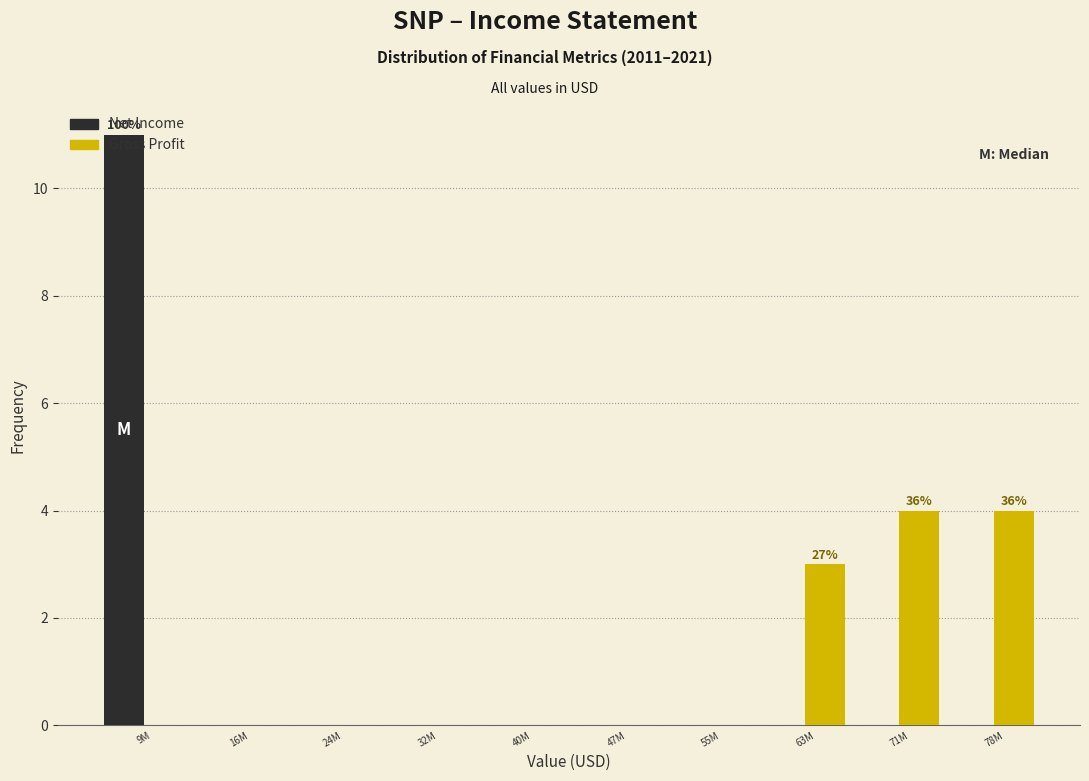

At which category is the sum across all series the highest?

9M